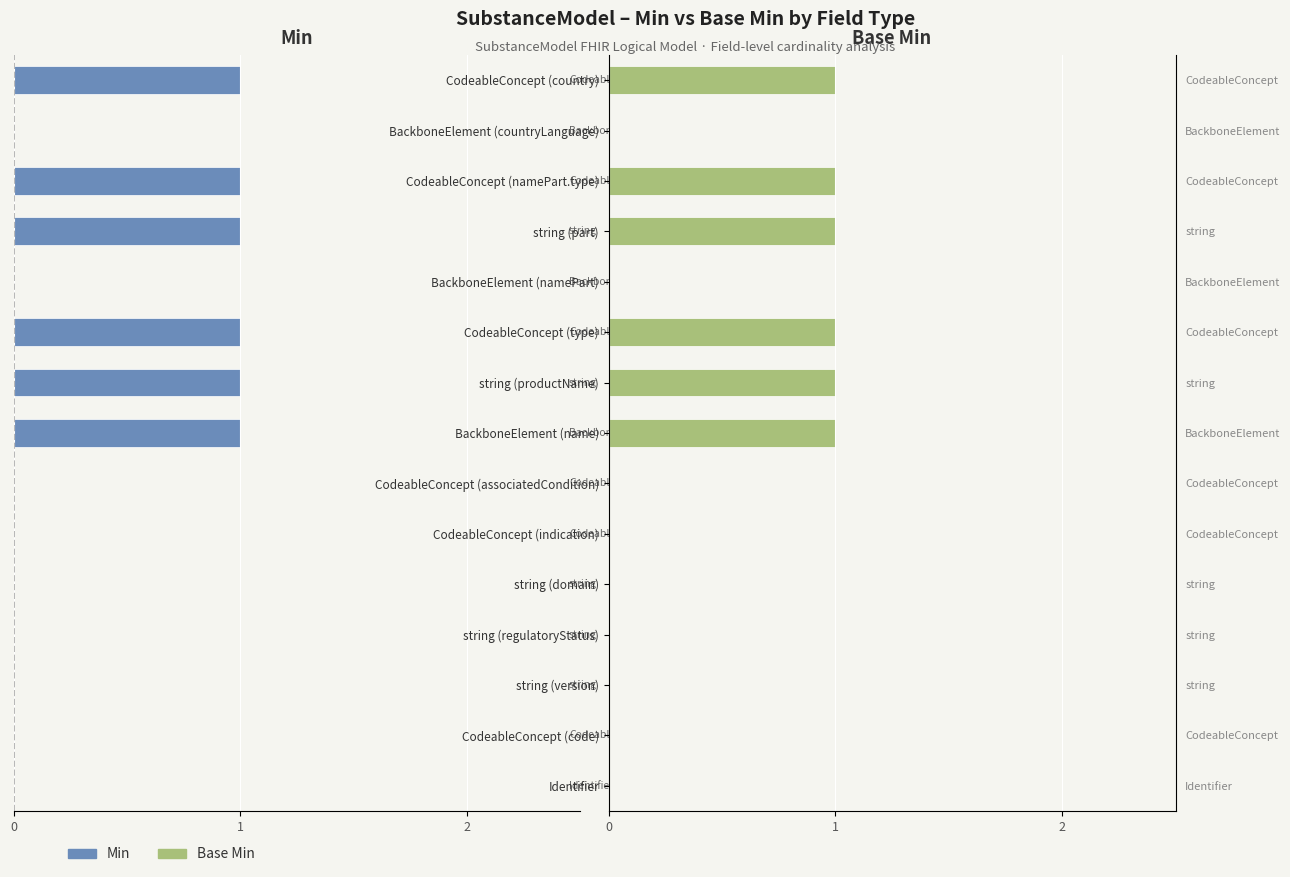

The value of Base Min at CodeableConcept (country) is 1. True or false?

False